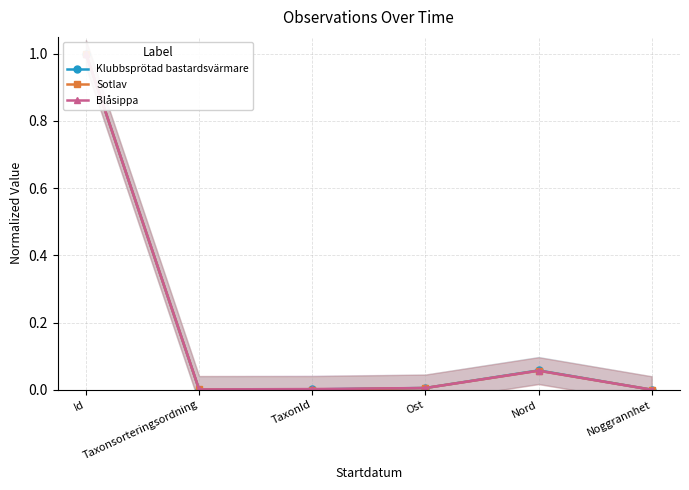

Rank the categories by Sotlav value from highest to lowest.

Id, Nord, Ost, Taxonsorteringsordning, TaxonId, Noggrannhet